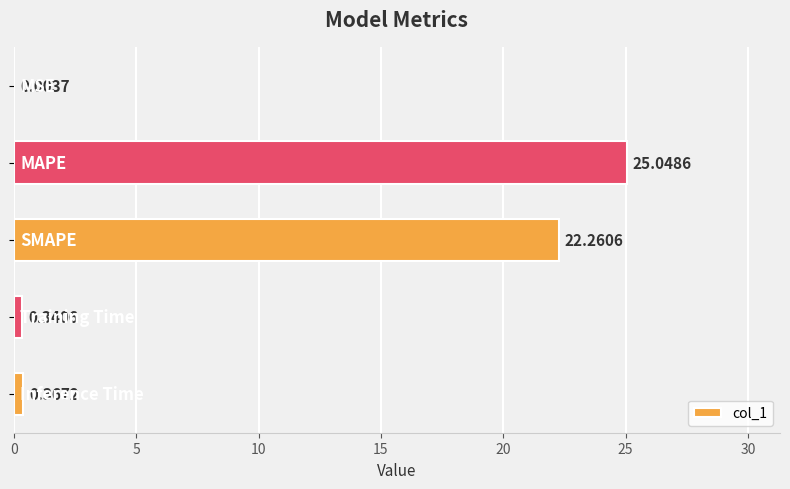

What is the sum of all values?

48.0